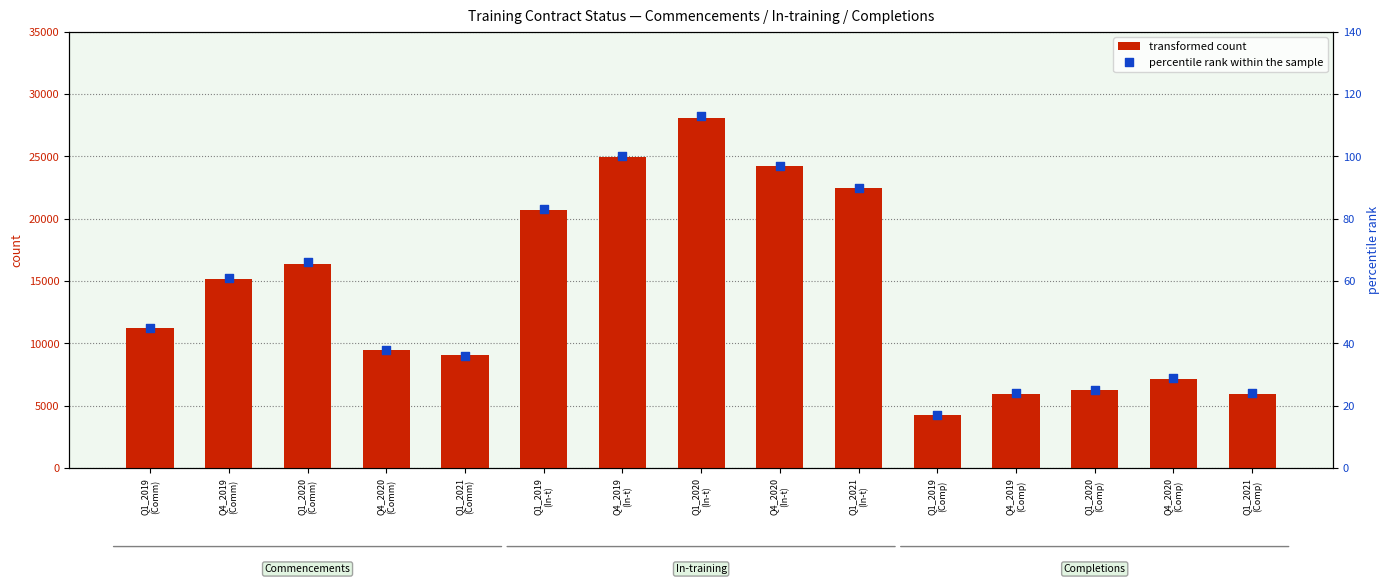

What are all the series names shown in the legend?

transformed count, percentile rank within the sample